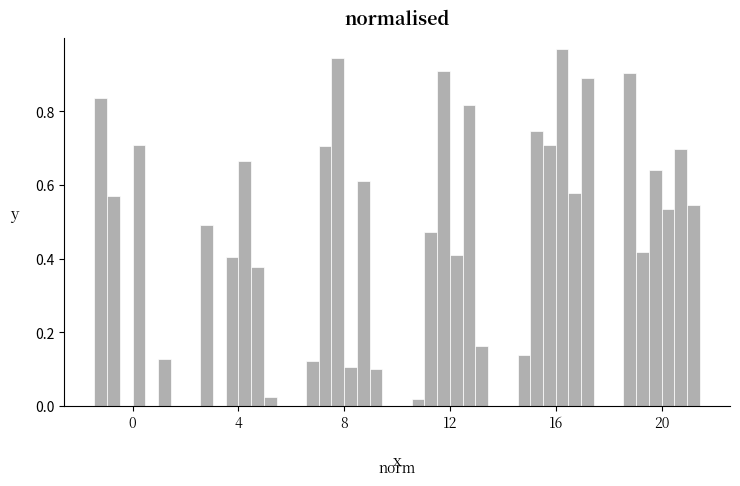

How many groups of bars are there?

6